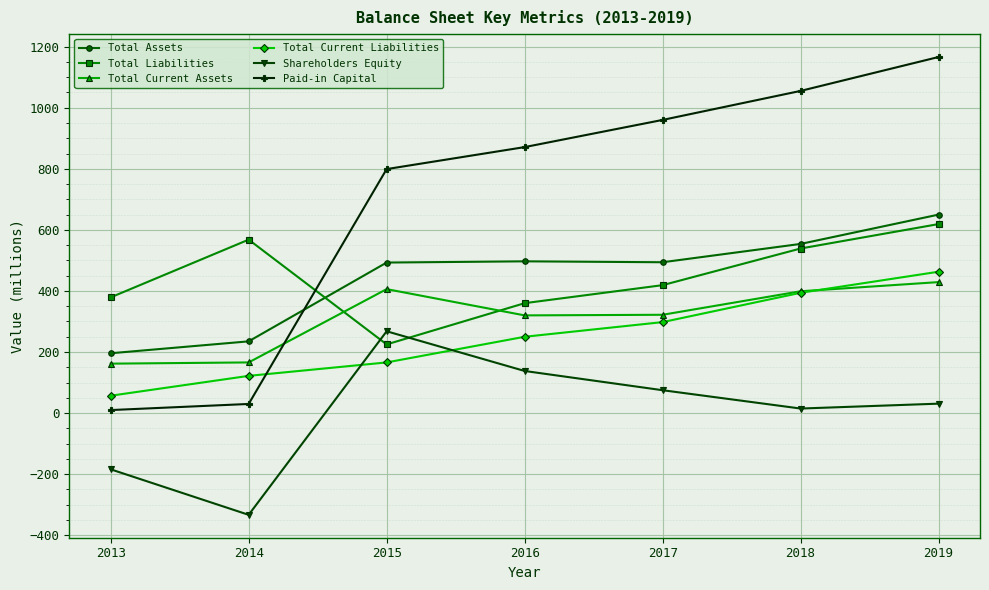

Is it true that Paid-in Capital equals 1166 at 2019?

True